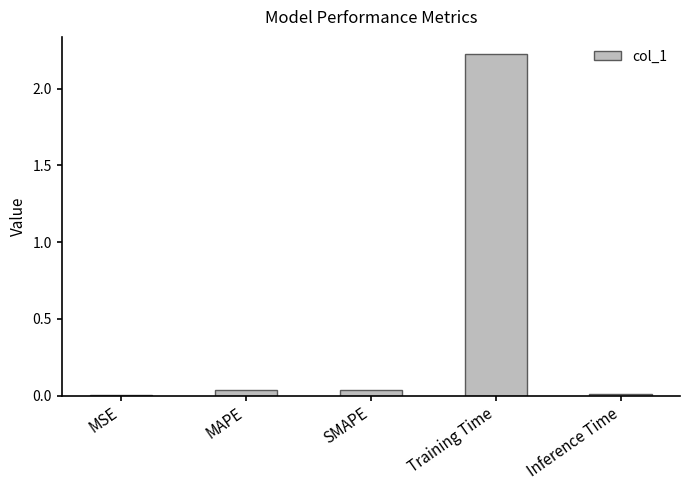

Between MAPE and Training Time, which is larger?

Training Time